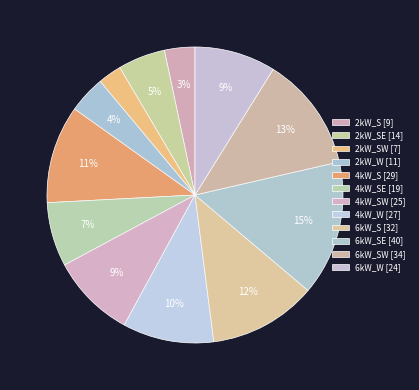

Which slice is the smallest?

2kW_SW